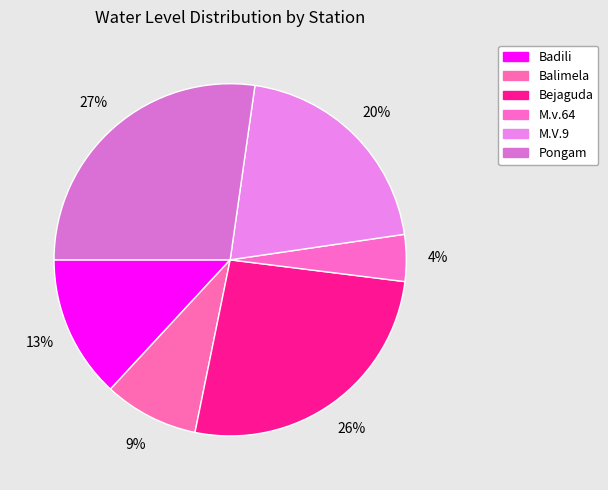

Is the sum of Pongam and Badili greater than half?

No